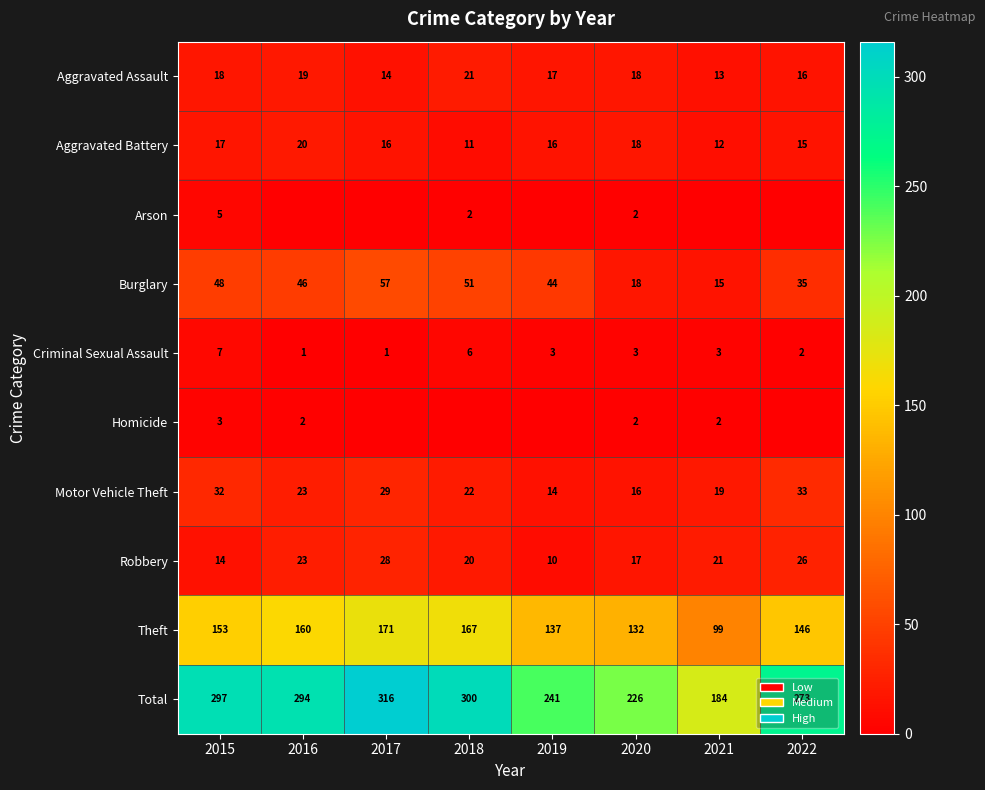

What is the sum of all Robbery values?

159